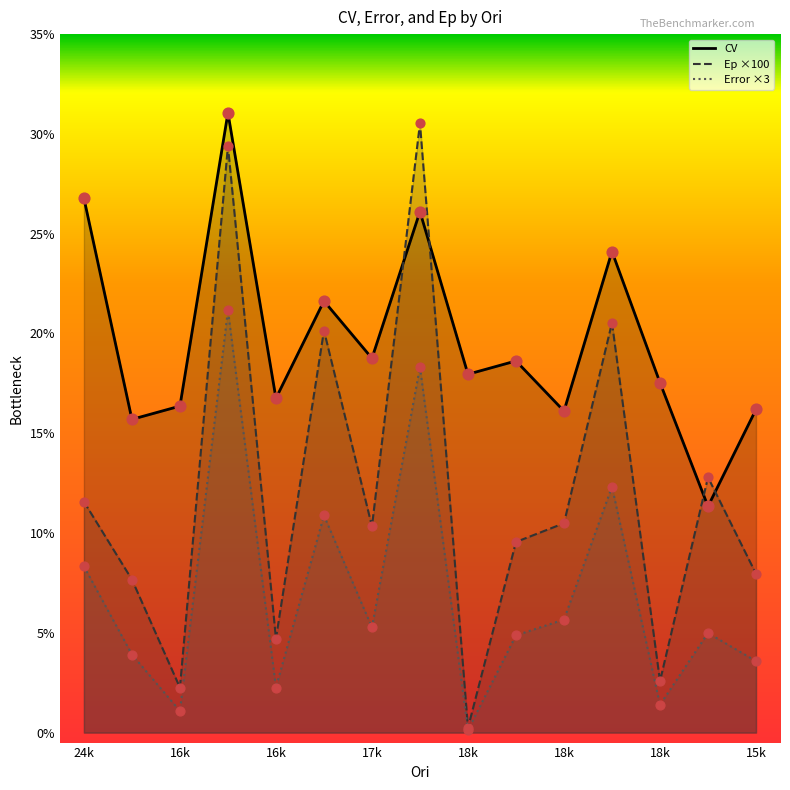

Which series has the largest total across all categories?

CV